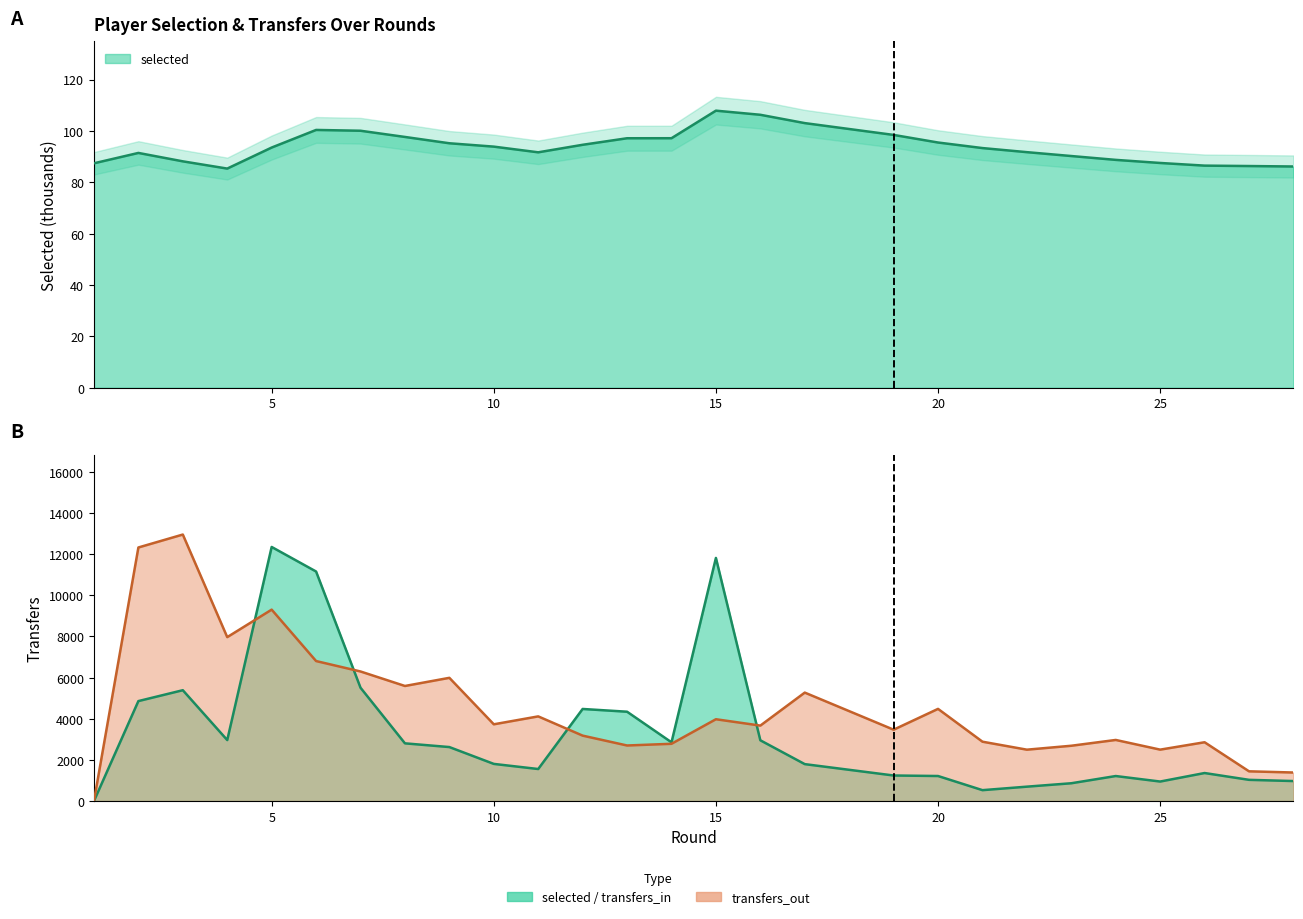

Between 4 and 22, which is larger?

22